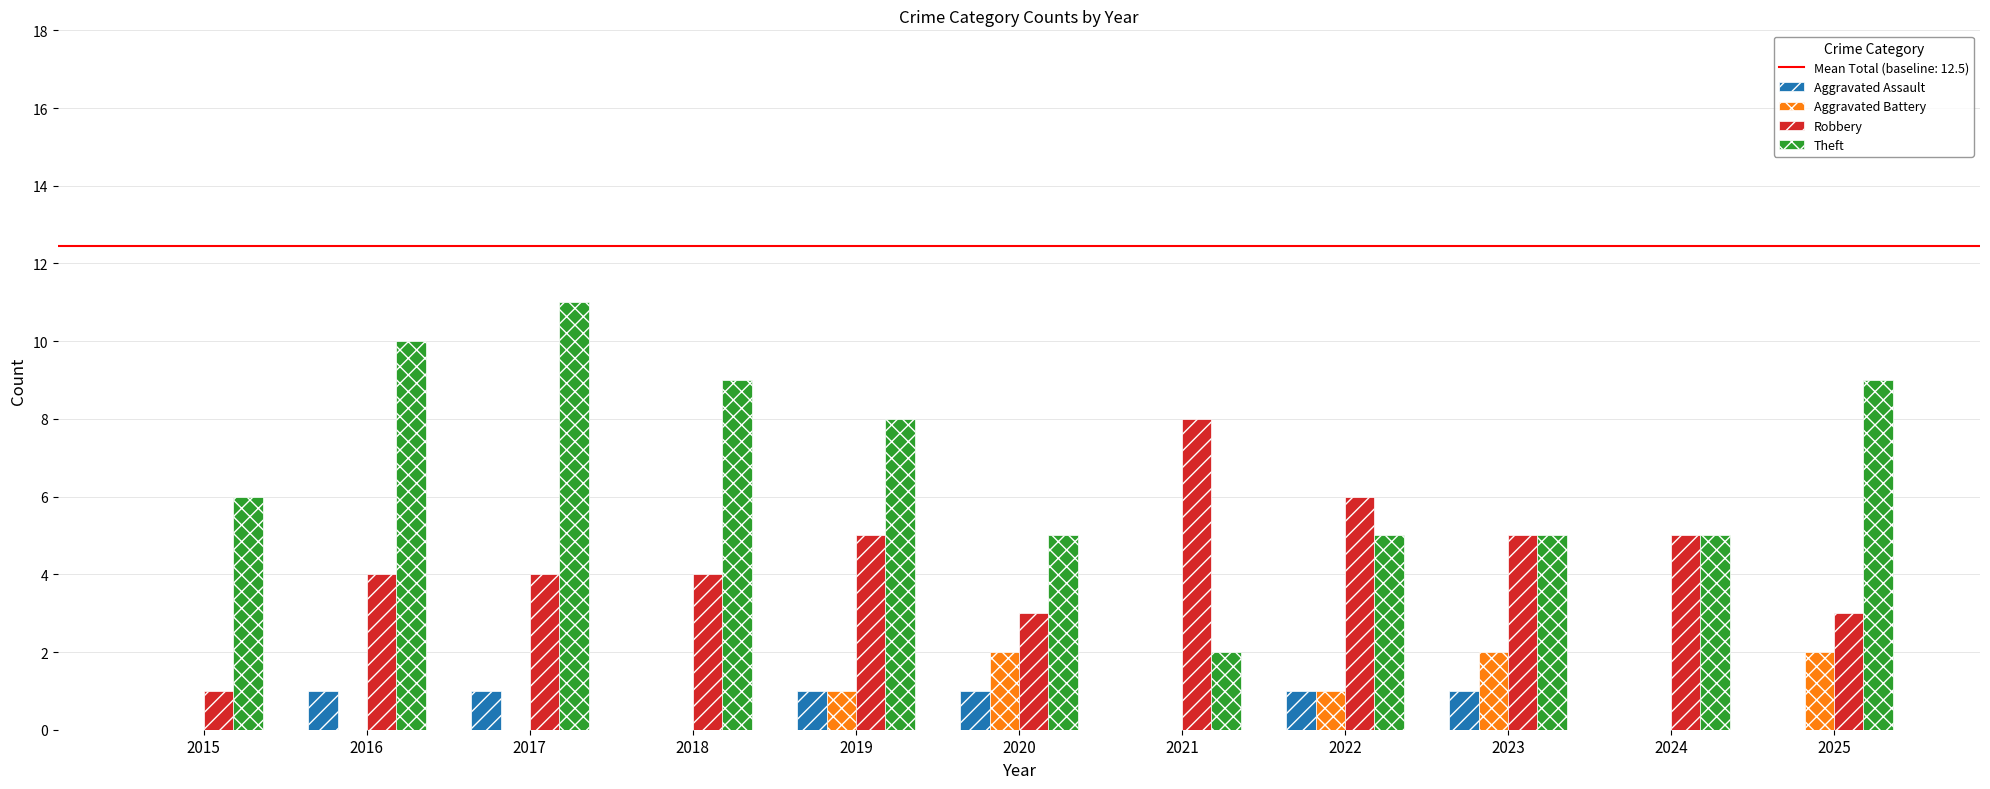

What is the sum of all Aggravated Assault values?

6